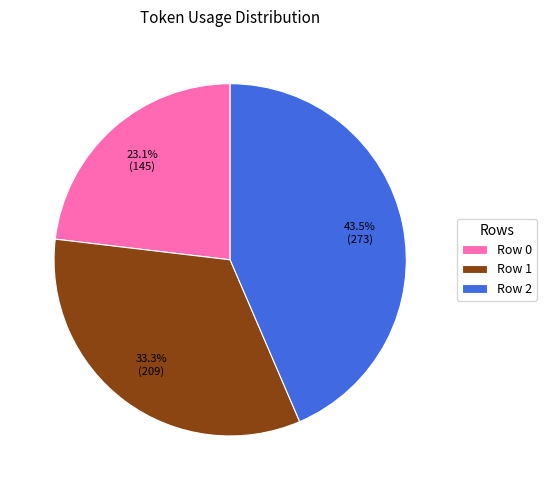

What is the smallest slice in the pie chart?

Row 0